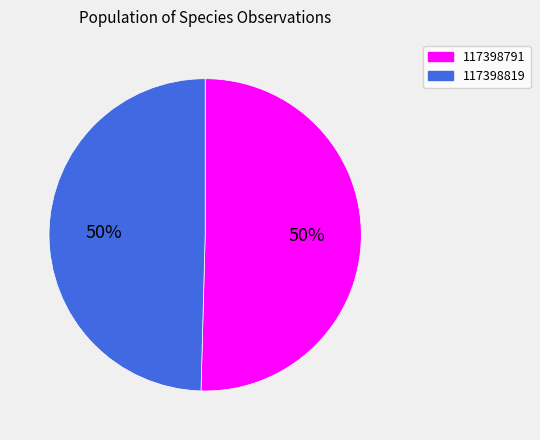

What is the ratio of the value at 117398791 to the value at 117398819?

1.0